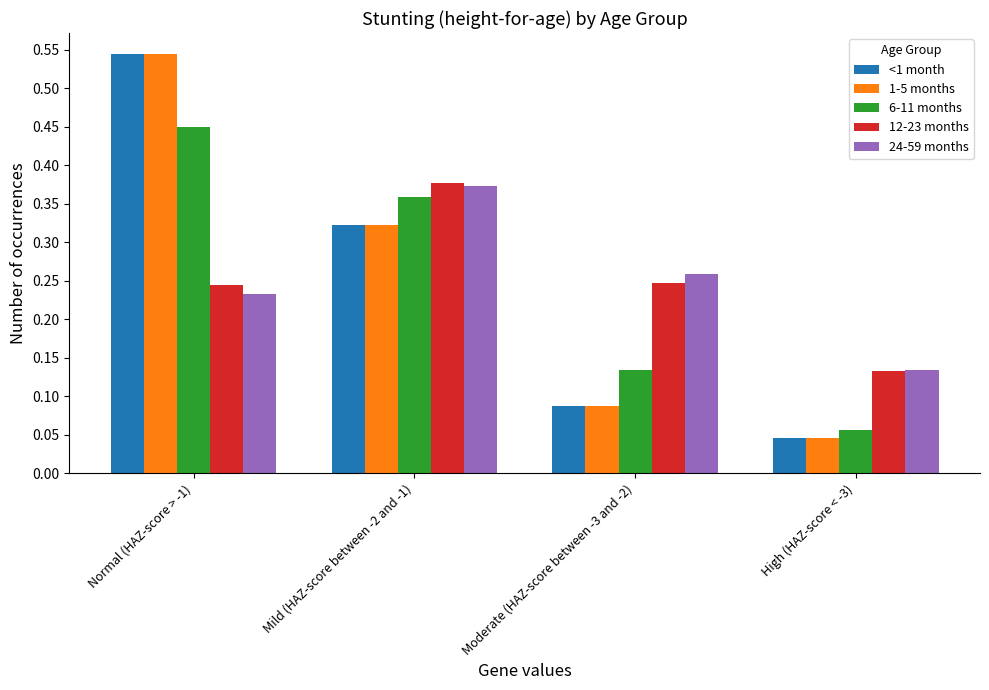

At which category does the chart reach its peak across all series?

Normal (HAZ-score > -1)